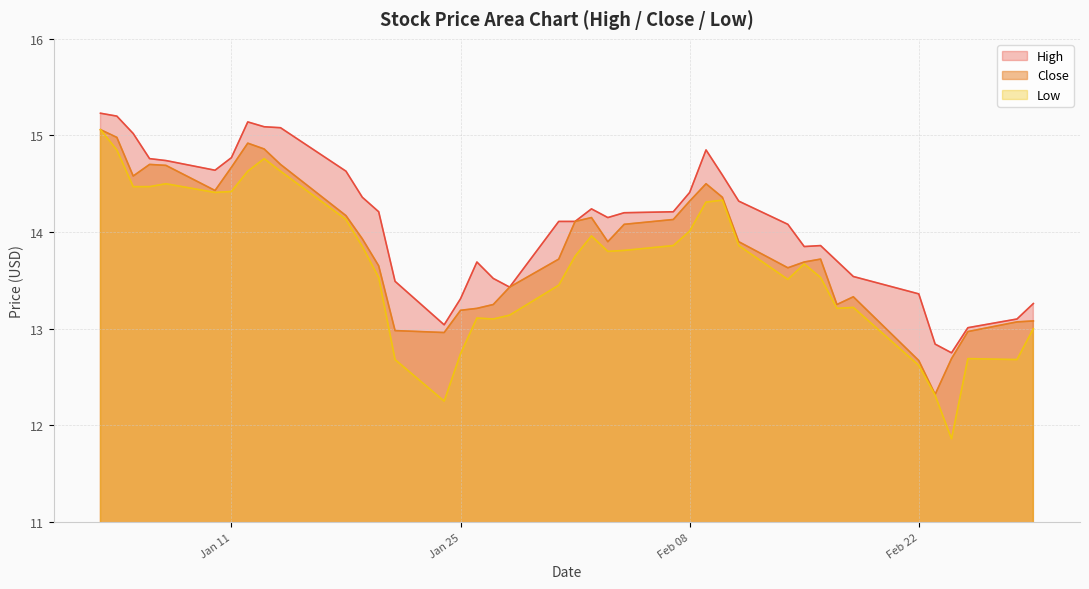

What is the value of the Low point at the 38th from the left?

12.7